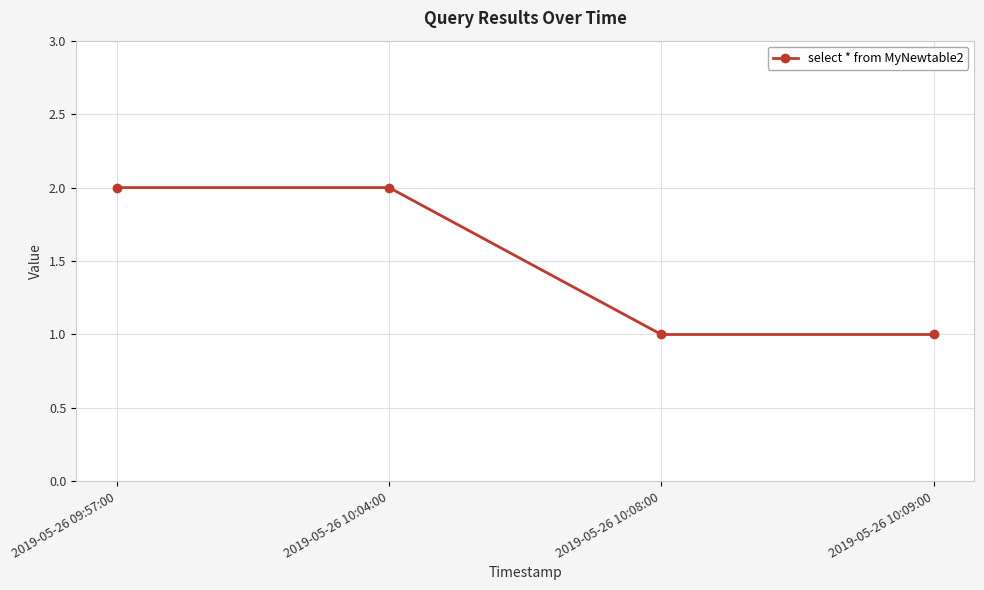

True or false: the data has more than 1 interior local peaks.

False